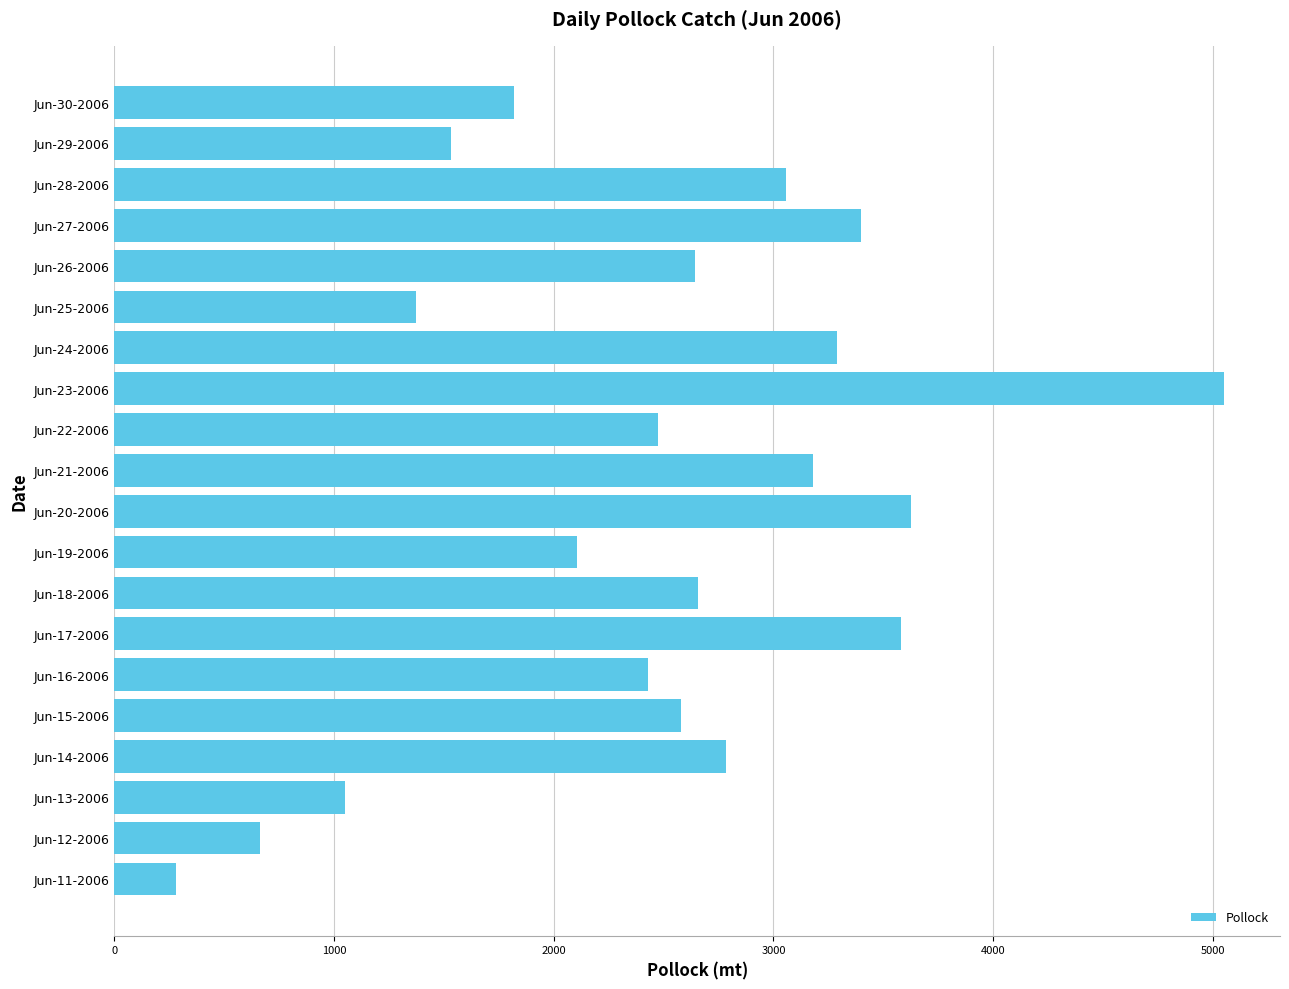

Between Jun-11-2006 and Jun-16-2006, which is larger?

Jun-16-2006